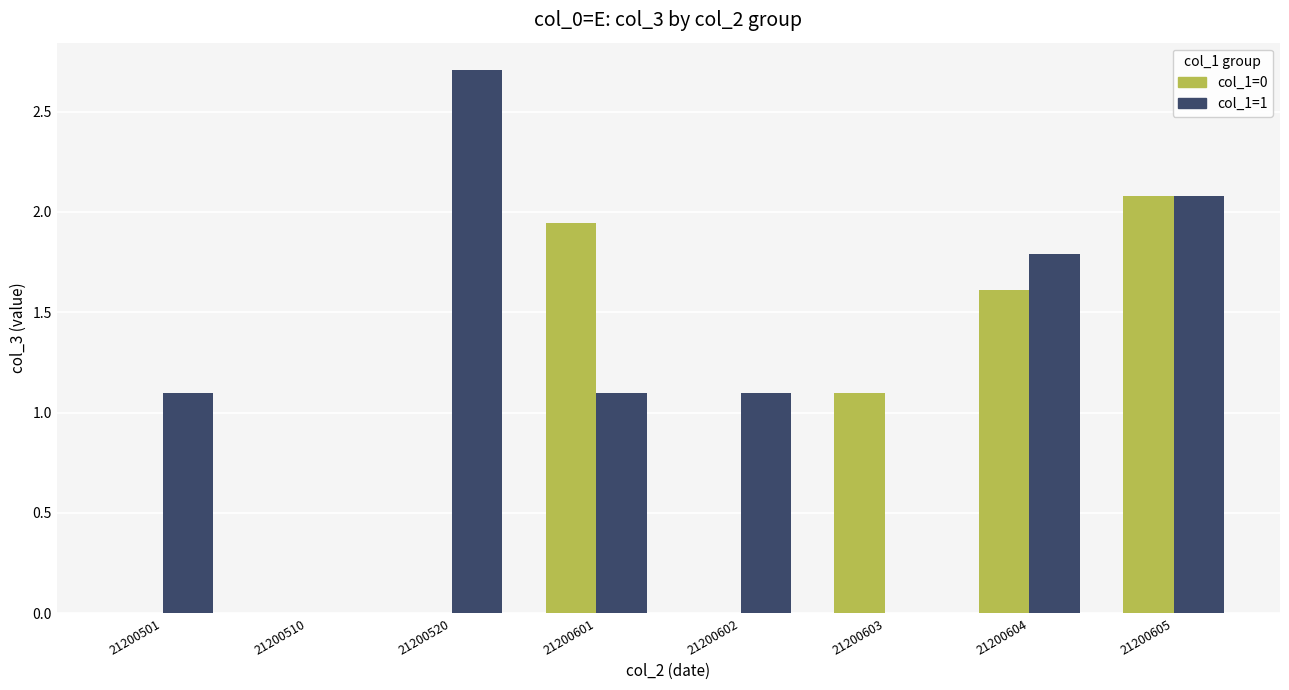

What is the total value across all series at 21200520?

2.7